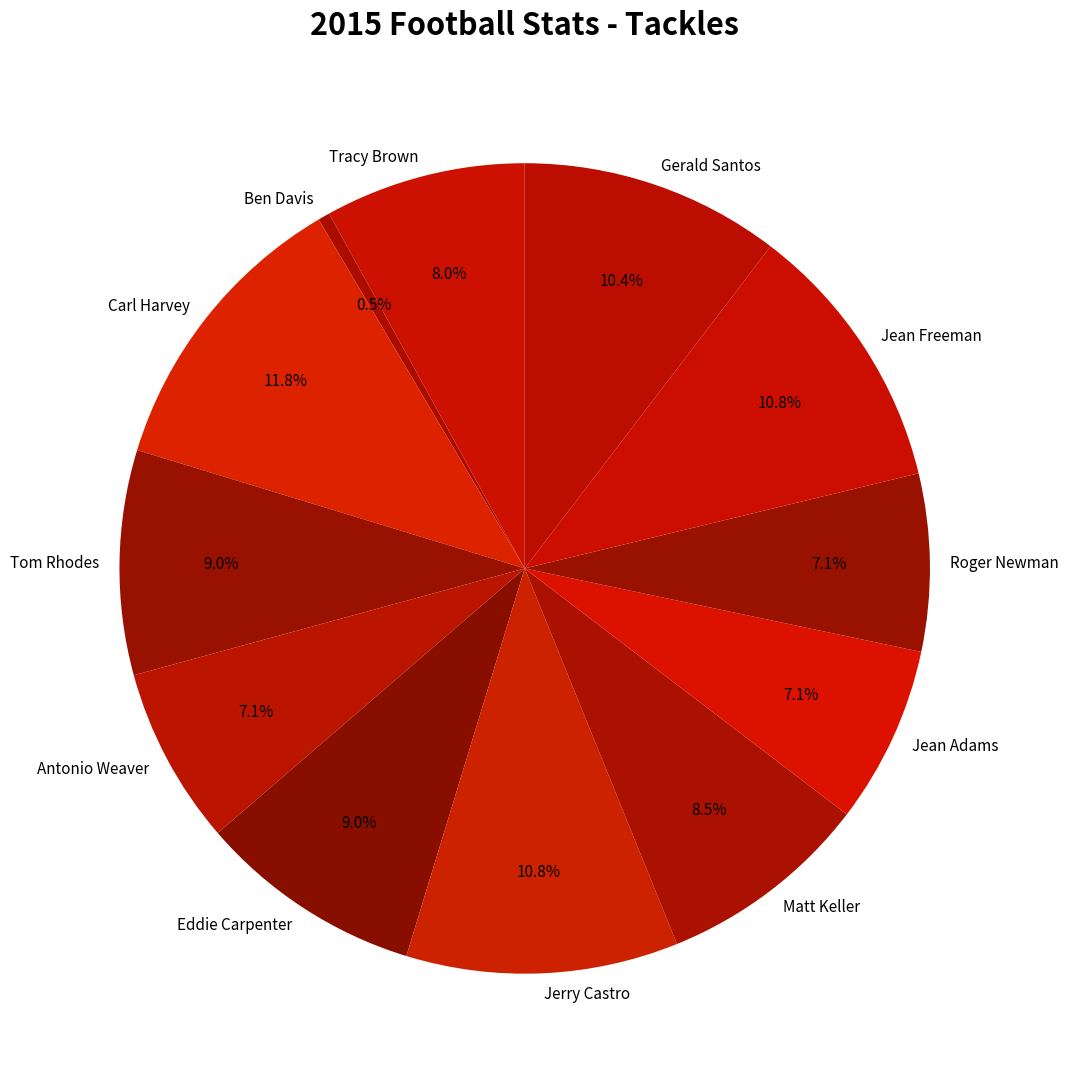

Do Jean Adams and Gerald Santos together represent more than half of the pie?

No